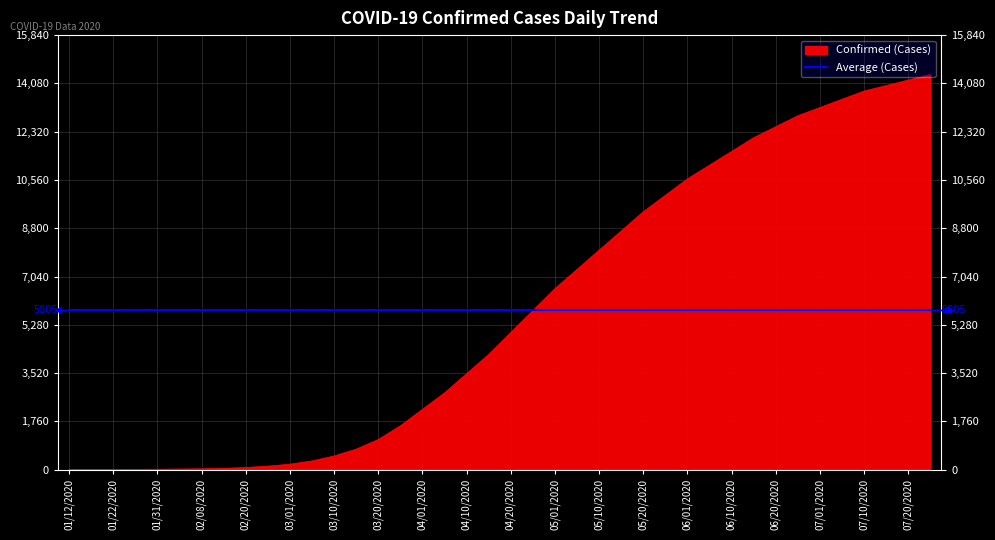

What is the greatest value displayed?

14400